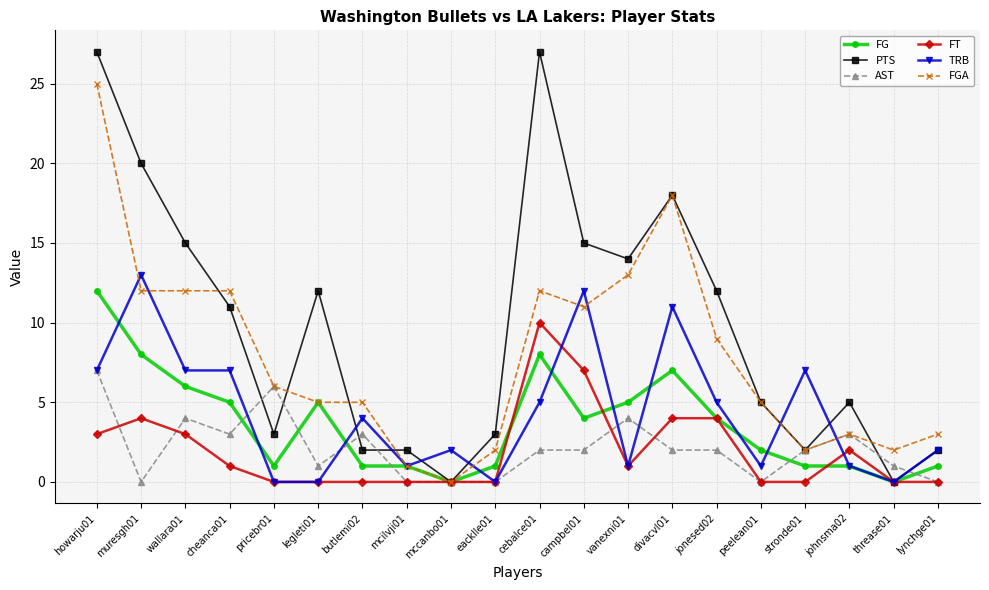

What is the sum of all FGA values?

158